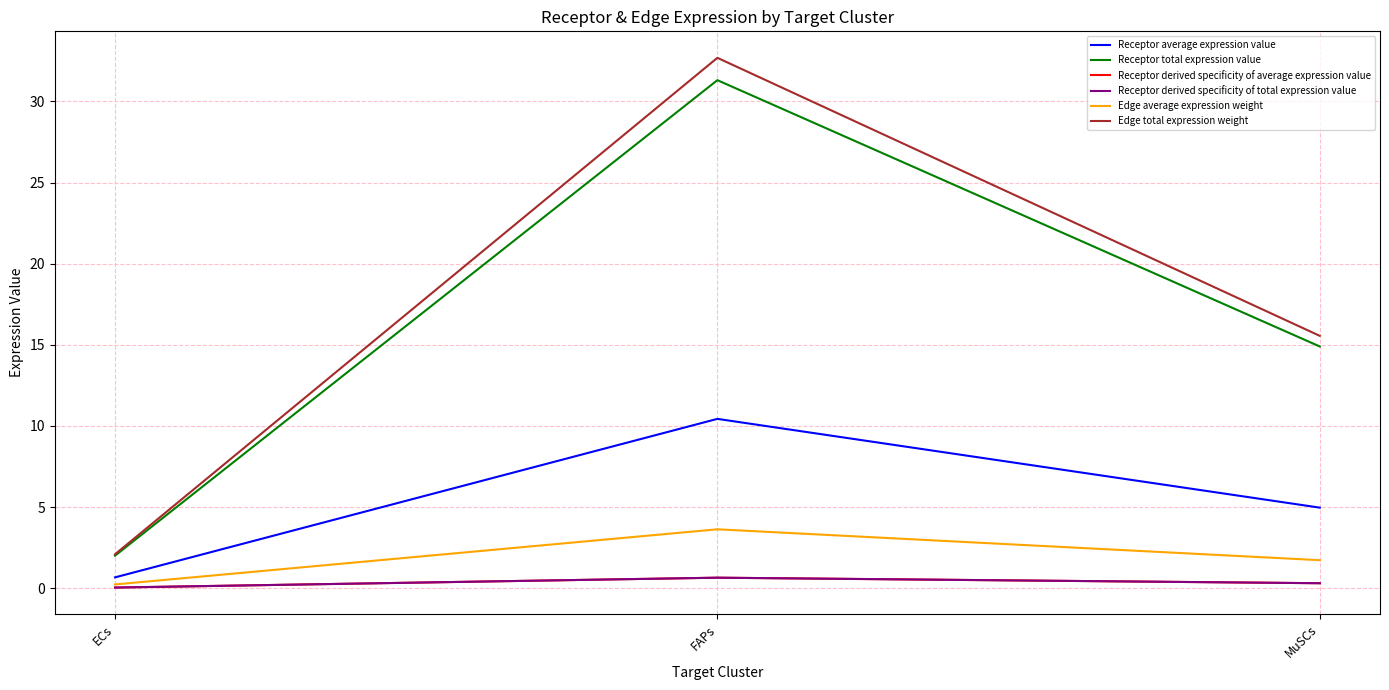

Is the value of Edge average expression weight at FAPs greater than the value of Edge total expression weight at FAPs?

No